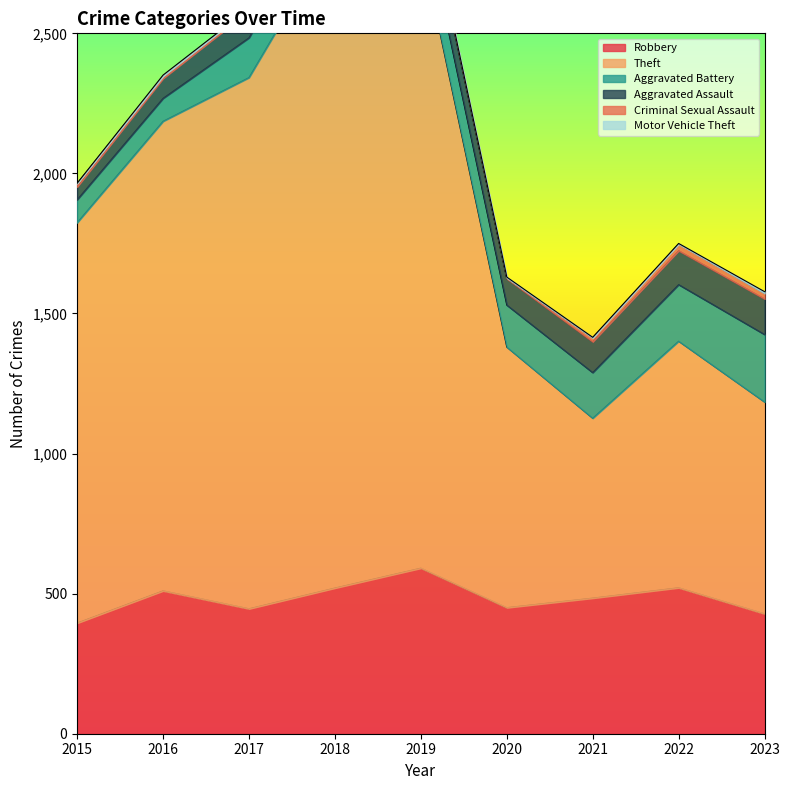

What is the sum of the Robbery values at 2015 and 2018?

915